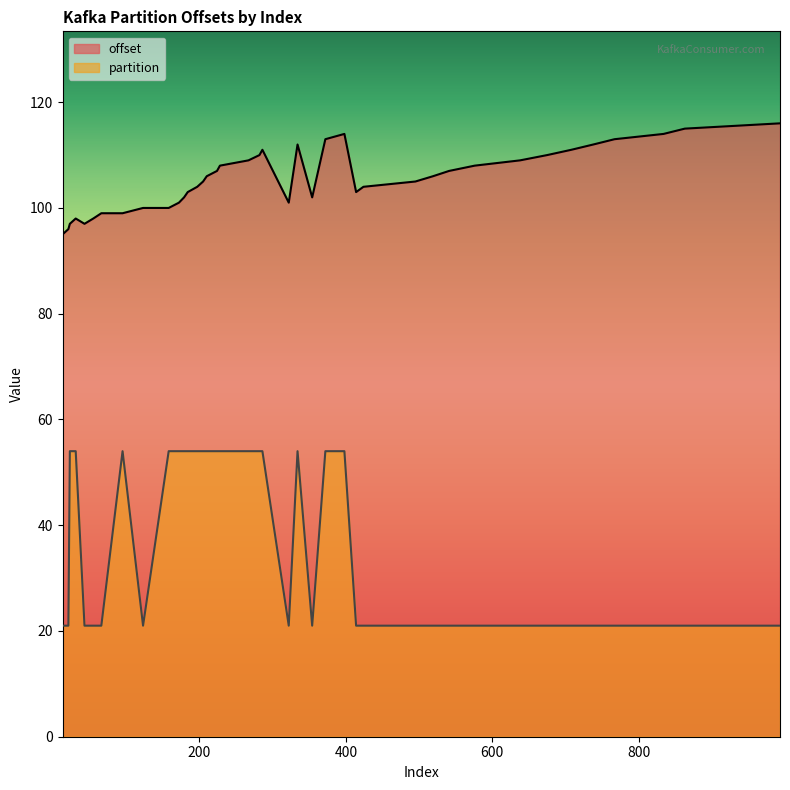

Which category has the lowest value in the partition series?

13